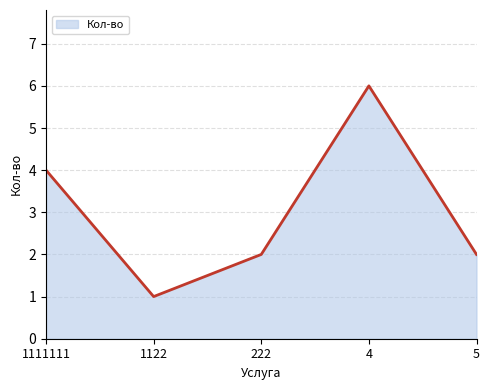

Reading right to left, what are all the values shown in this chart?

2	6	2	1	4